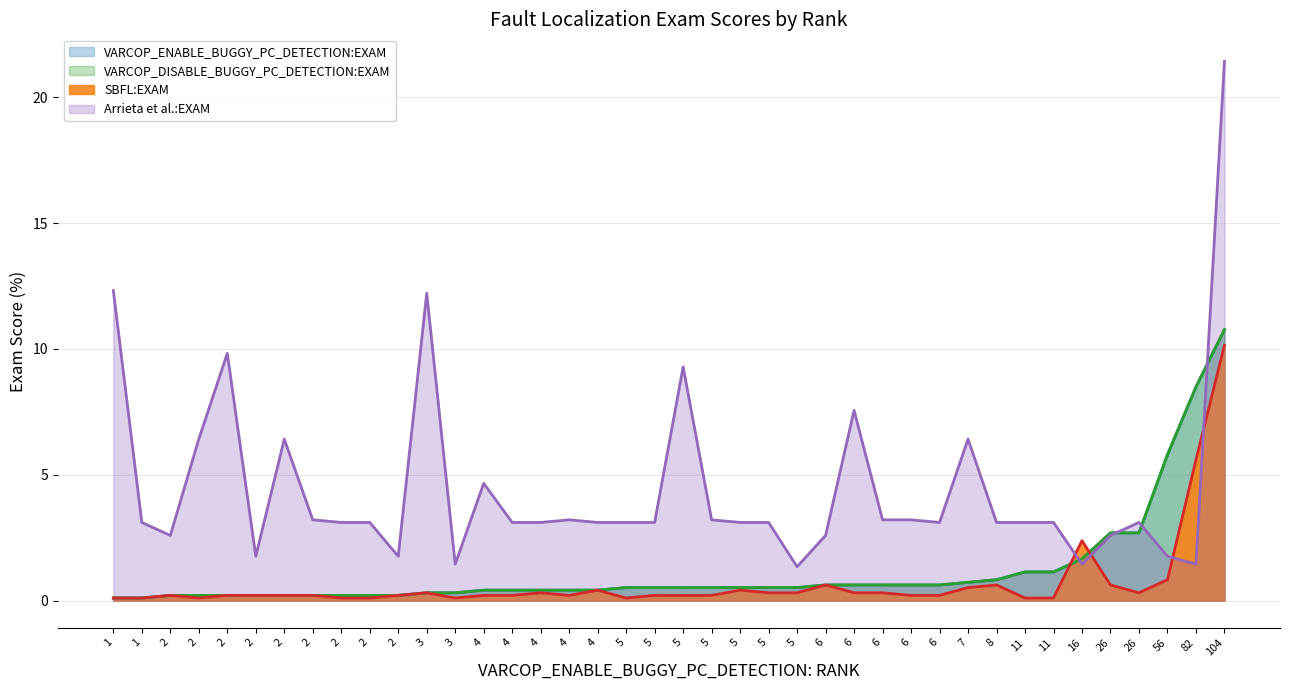

What is the difference between the second highest and minimum values in the Arrieta et al.:EXAM (line) series?

11.0